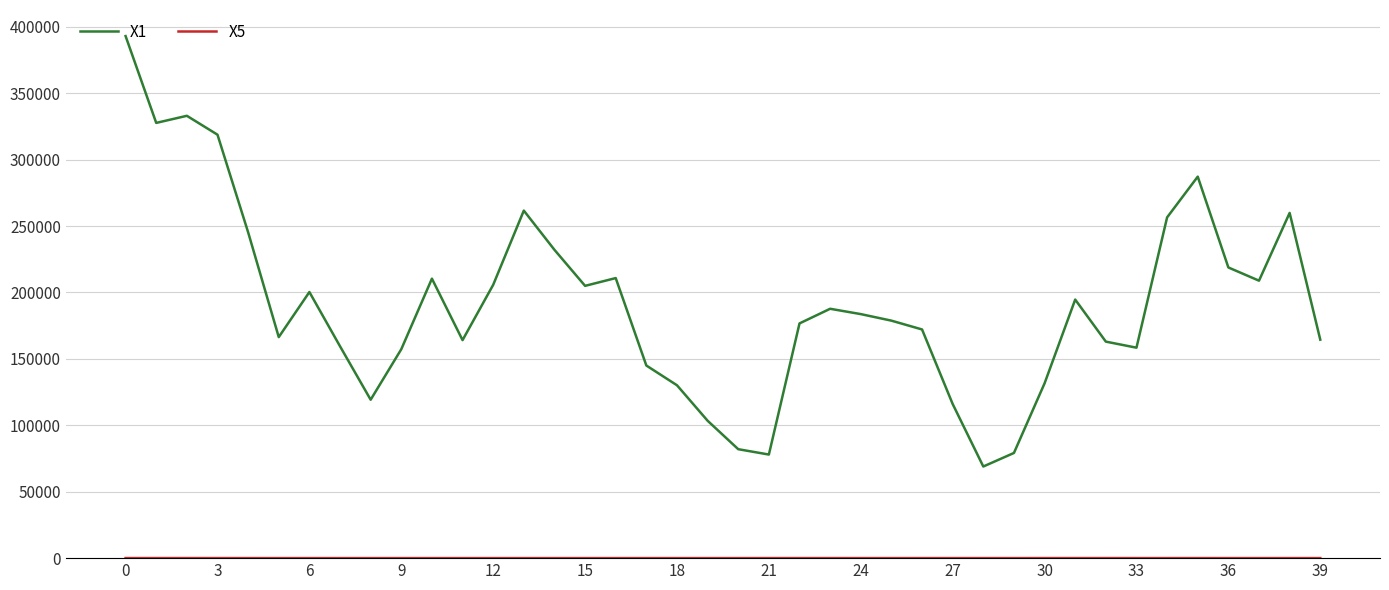

Which series has the widest spread of values?

X1